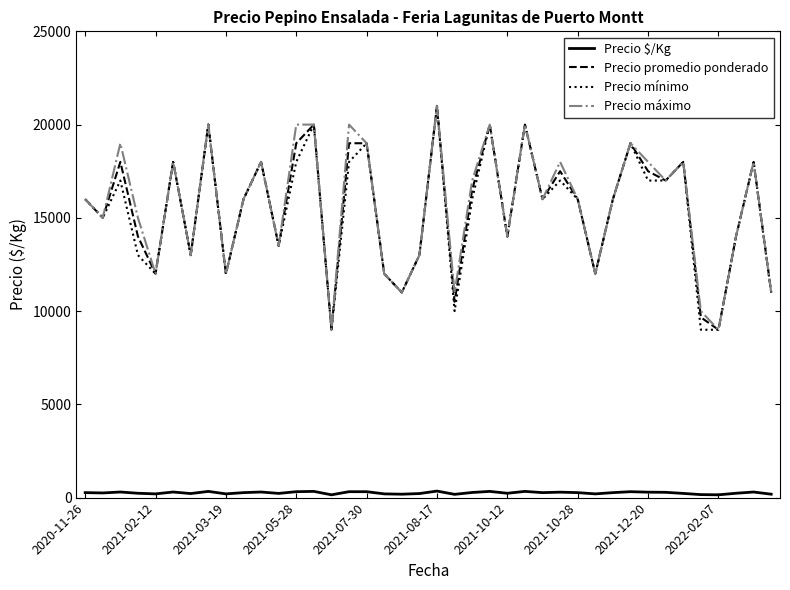

True or false: Precio mínimo and Precio $/Kg intersect in this chart.

False